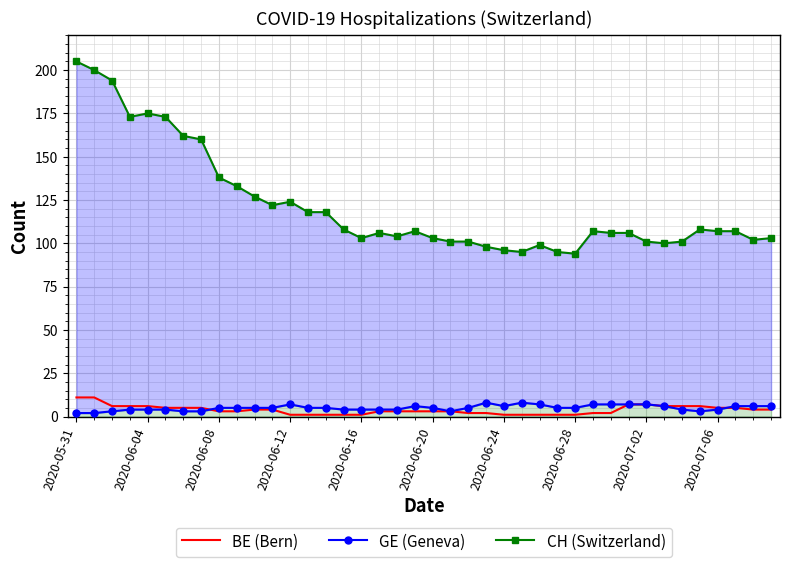

True or false: GE (Geneva) and CH (Switzerland) cross at least once.

False